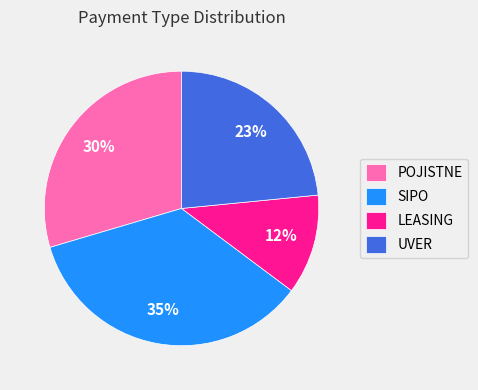

Which slice is the smallest?

LEASING